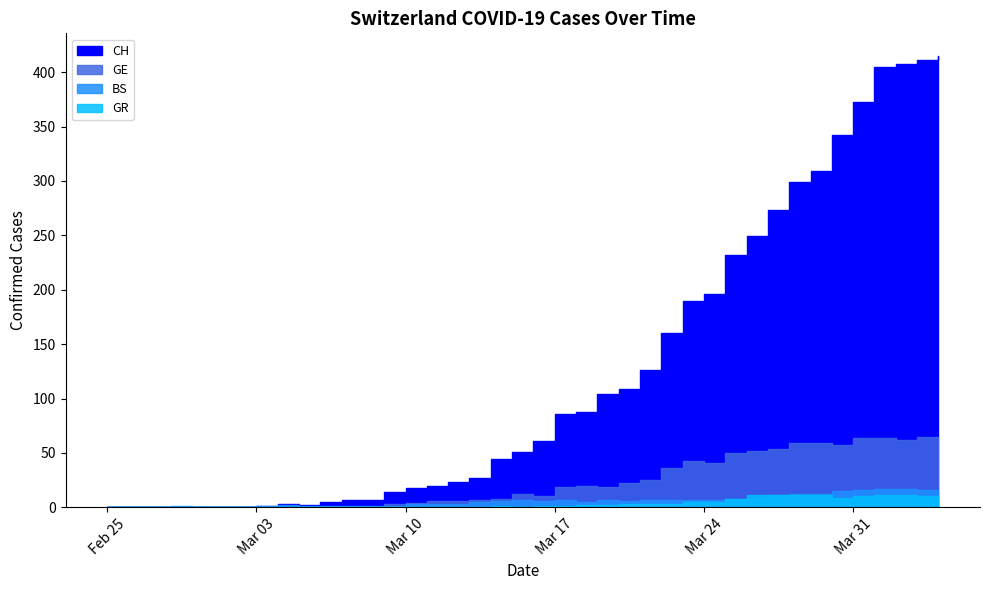

Reading right to left, what are all the values shown in this chart?

CH: 415	411	408	405	373	342	309	299	273	249	232	196	190	160	126	109	104	88	86	61	51	44	27	23	20	18	14	7	7	5	2	3	1	0	0	0	0	0	0	0
GE: 61	65	62	64	64	57	59	59	54	52	50	41	43	36	25	22	19	20	19	10	12	8	7	6	6	4	3	0	0	0	0	0	0	0	0	0	0	0	0	0
BS: 15	16	17	17	16	15	12	12	11	8	8	7	7	7	7	6	7	5	7	6	7	6	5	3	3	3	1	1	1	1	1	2	1	0	0	0	1	0	0	0
GR: 10	10	11	11	10	9	11	11	11	11	8	5	5	3	3	3	2	2	1	1	0	1	0	0	0	0	0	0	0	0	0	0	0	0	0	0	0	0	0	0